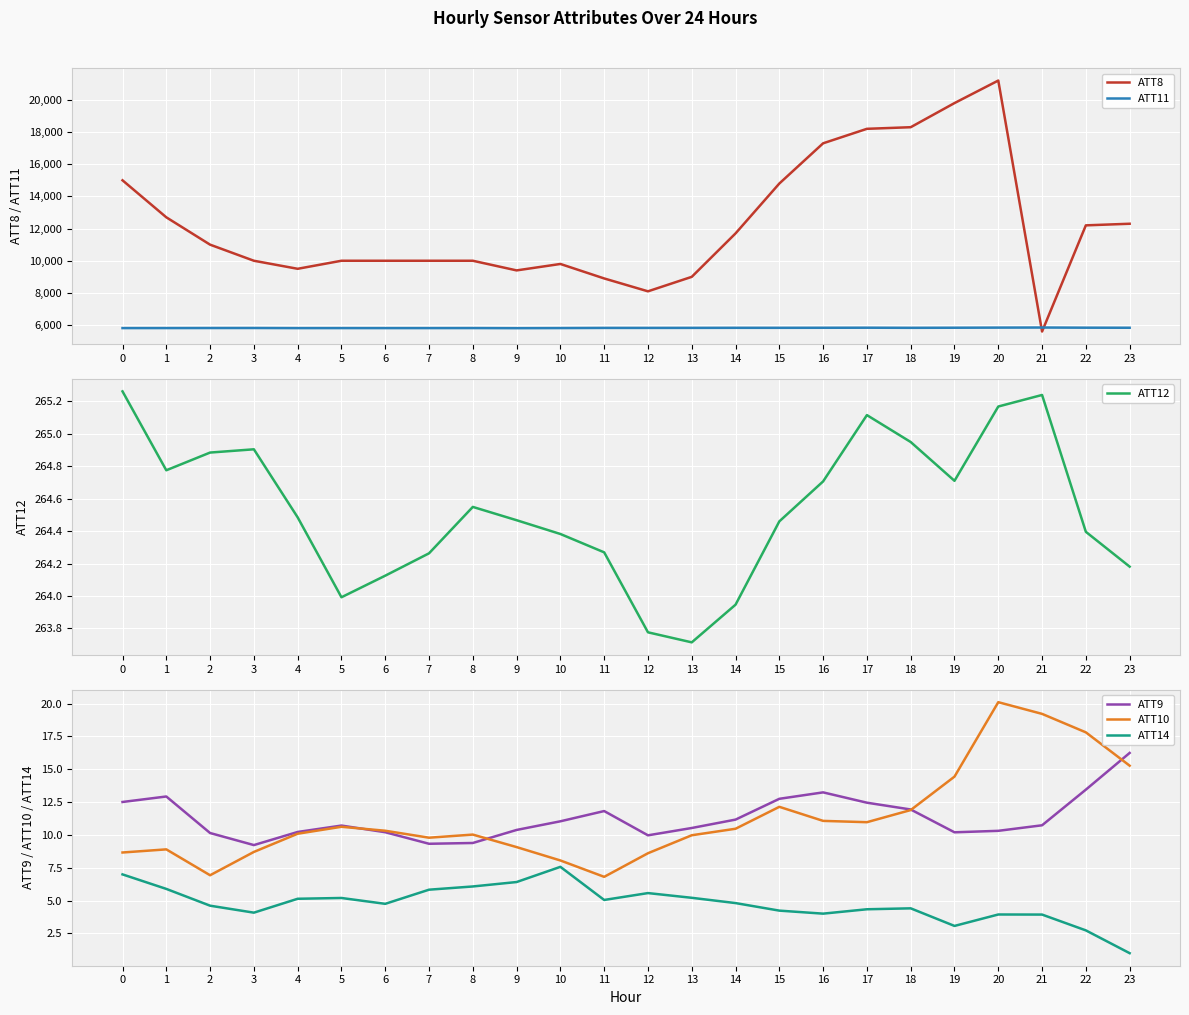

Which series changed the most between 13 and 22?

ATT8